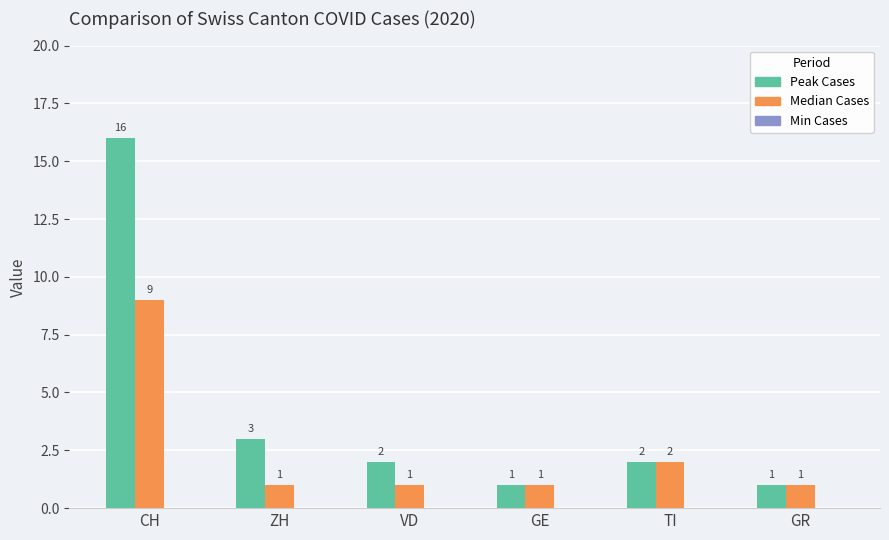

How many series are shown in this chart?

2